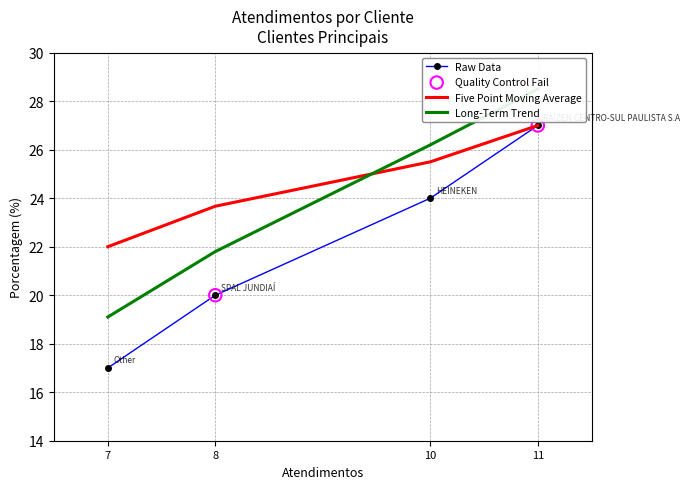

Between 8 and 11, which is larger?

11